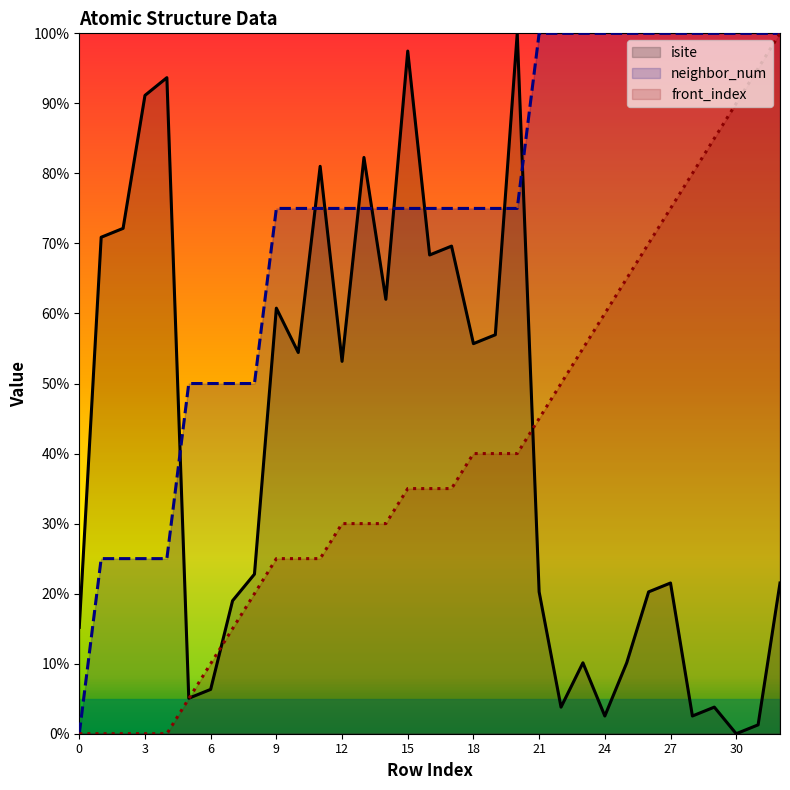

In isite, how many points are lower than both neighbors (excluding endpoints)?

10